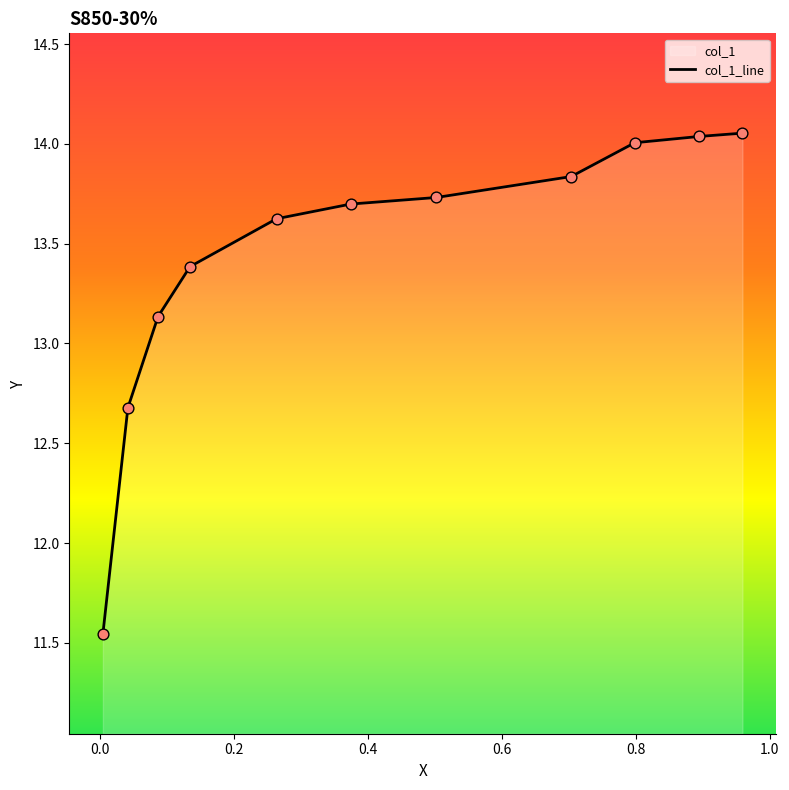

How many lines are shown in the chart?

1